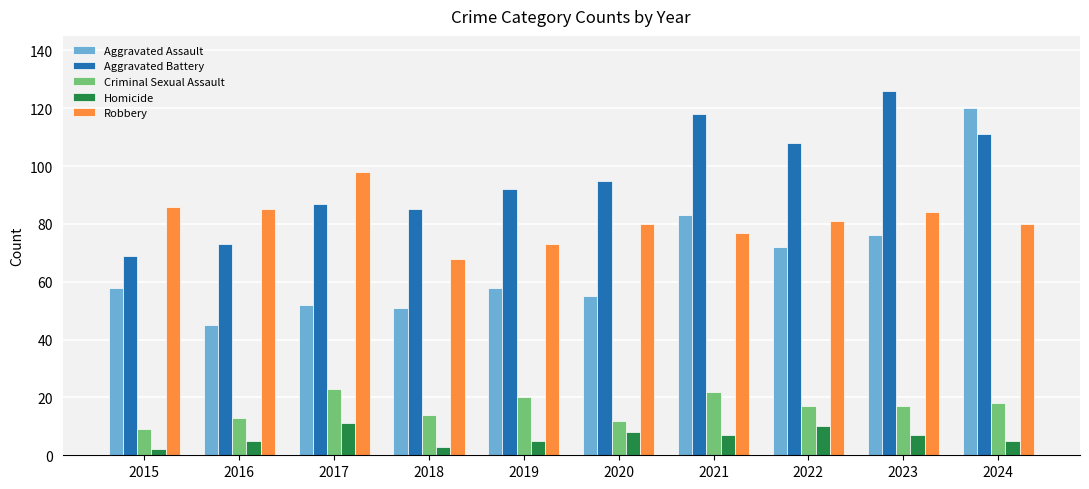

List the series in order of their peak value, lowest first.

Homicide, Criminal Sexual Assault, Robbery, Aggravated Assault, Aggravated Battery